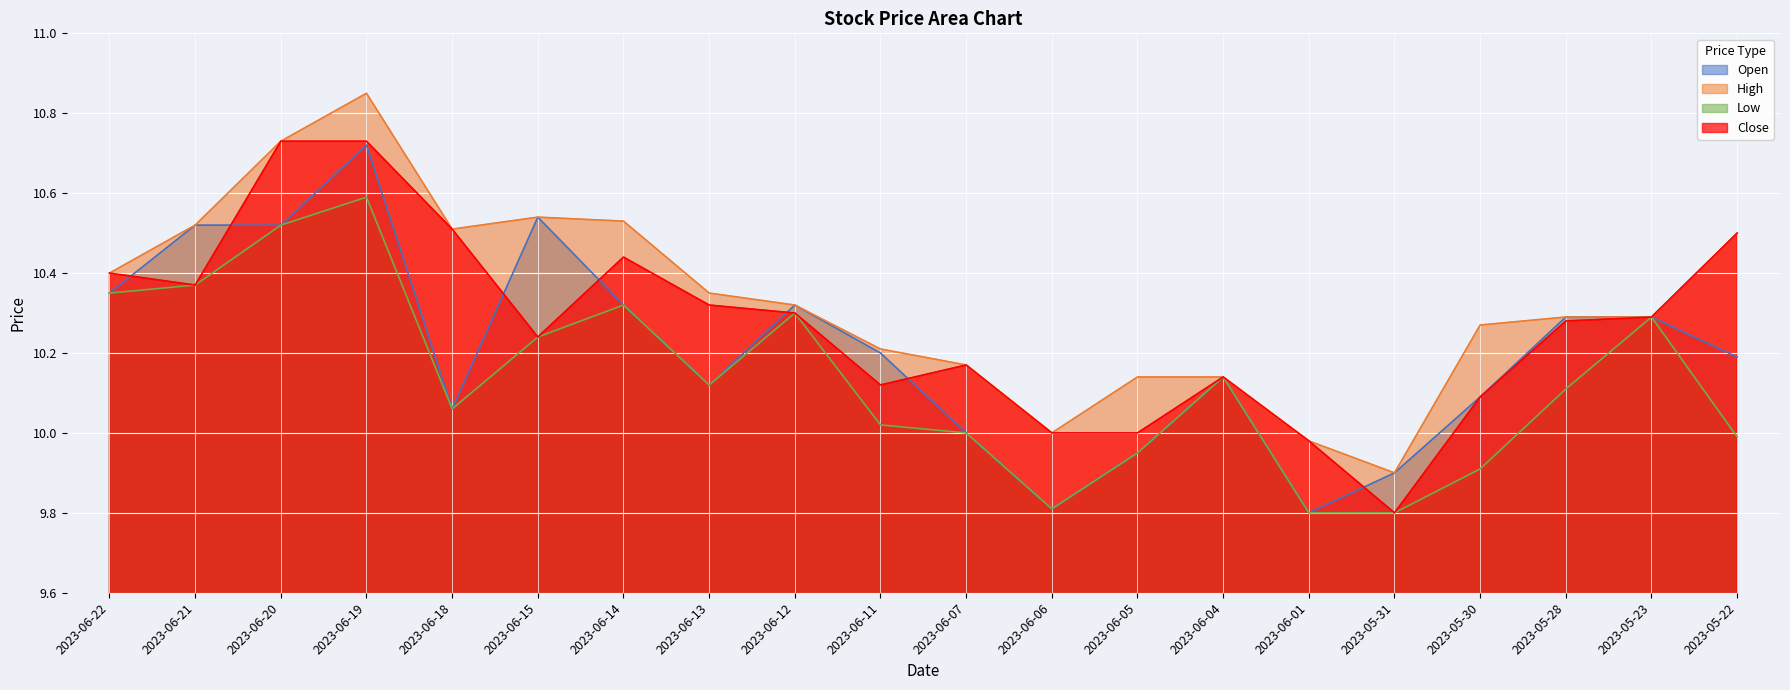

True or false: Low and Close intersect in this chart.

False